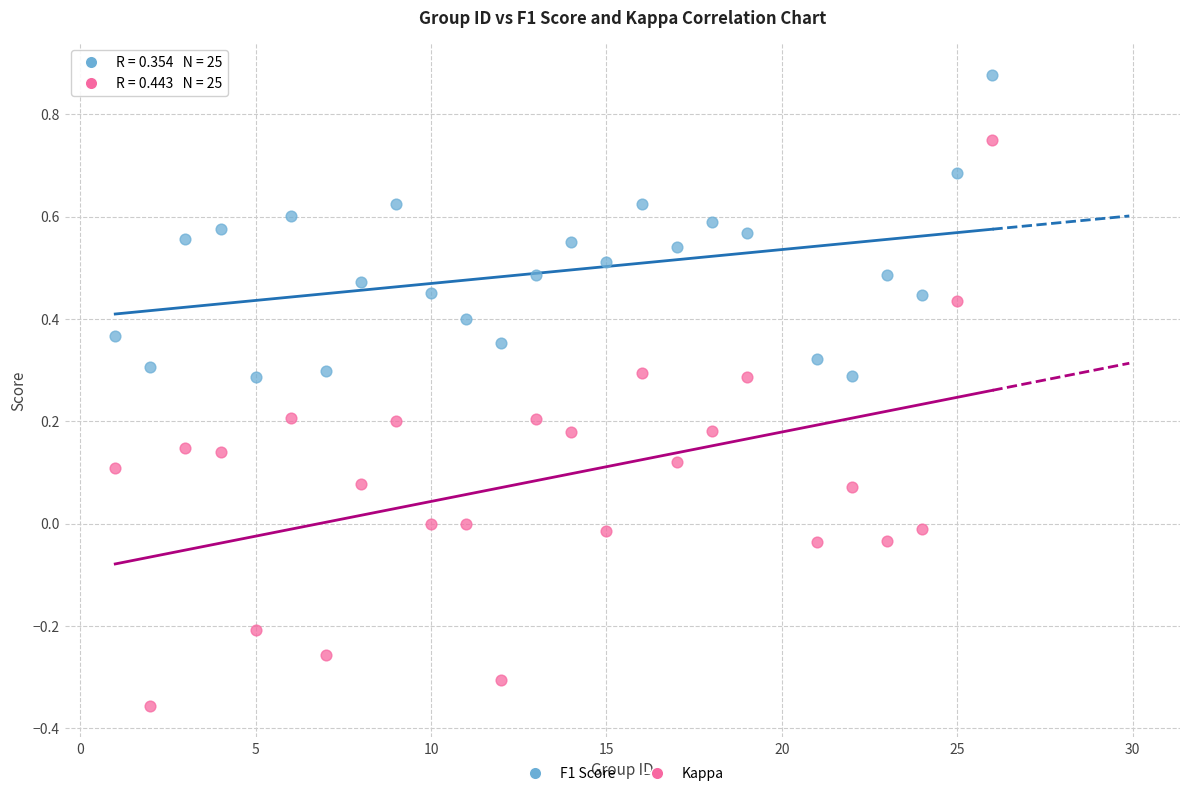

Which series reaches the minimum Y coordinate?

Kappa